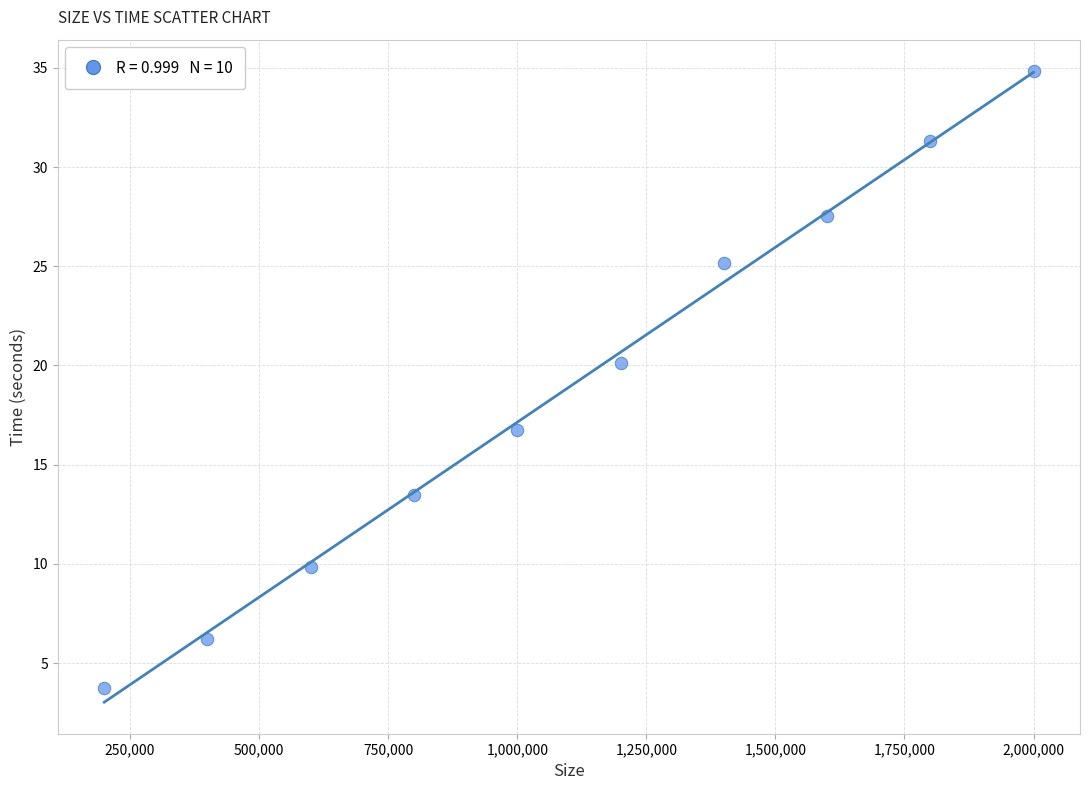

What is the average X value?

1100000.0